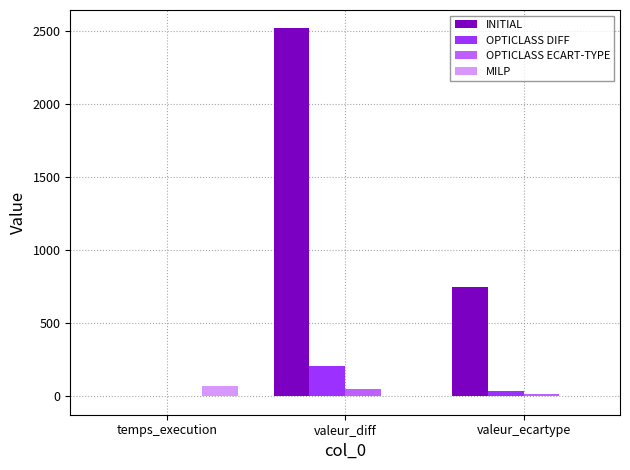

Which series changed the most between temps_execution and valeur_diff?

INITIAL